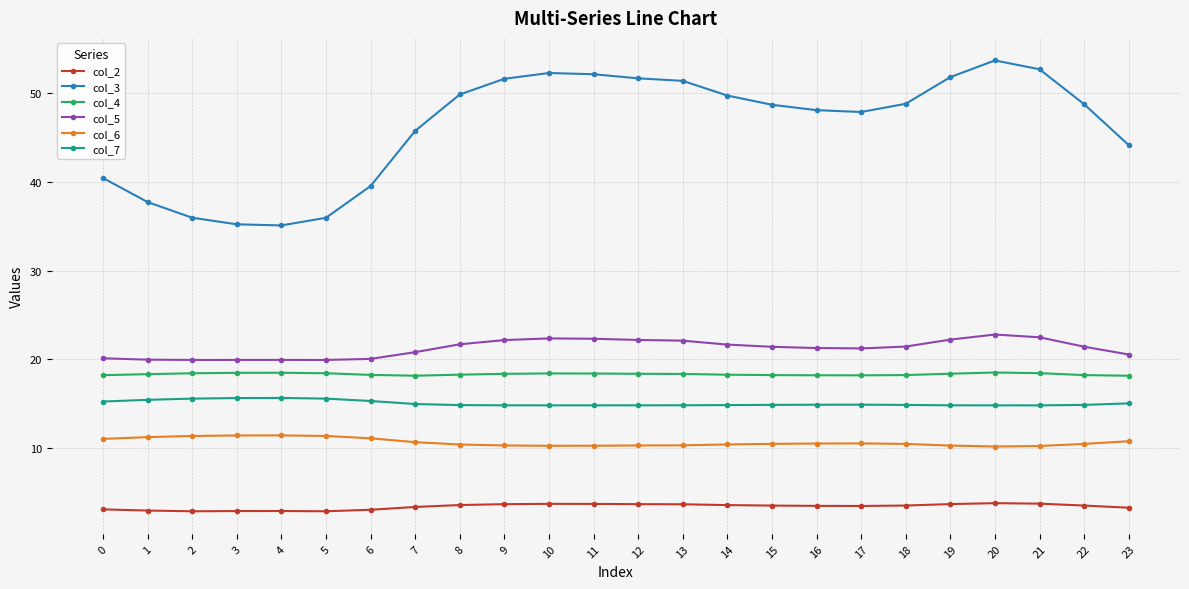

True or false: col_5 and col_6 intersect in this chart.

False